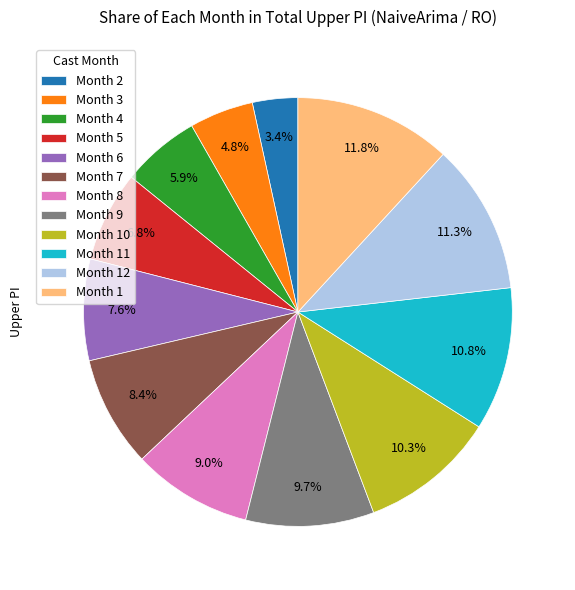

Is there any slice that represents more than half of the pie?

No